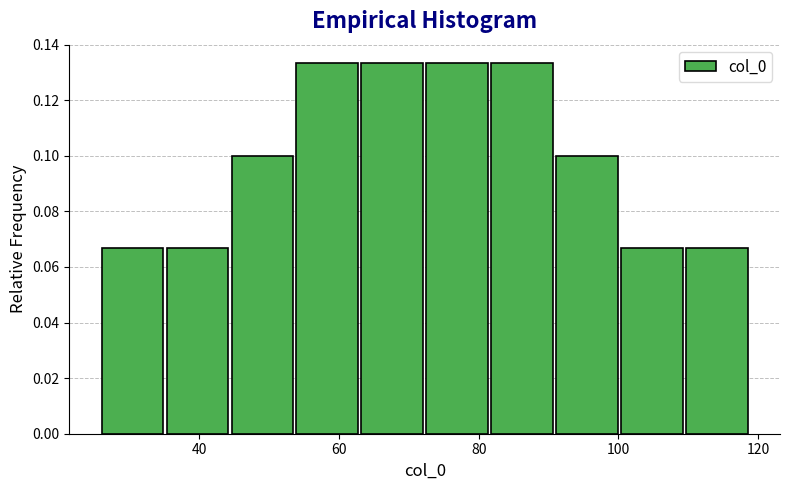

Reading left to right, transcribe this chart: for each bar, give the range it covers on the x-axis and its height. Neither the bar edges nor the heights are printed on the chart, so give them approximately, as read against the axes.

26 to 36: 0.066
36 to 44: 0.066
44 to 54: 0.100
54 to 64: 0.134
64 to 72: 0.134
72 to 82: 0.134
82 to 92: 0.134
92 to 100: 0.100
100 to 110: 0.066
110 to 120: 0.066